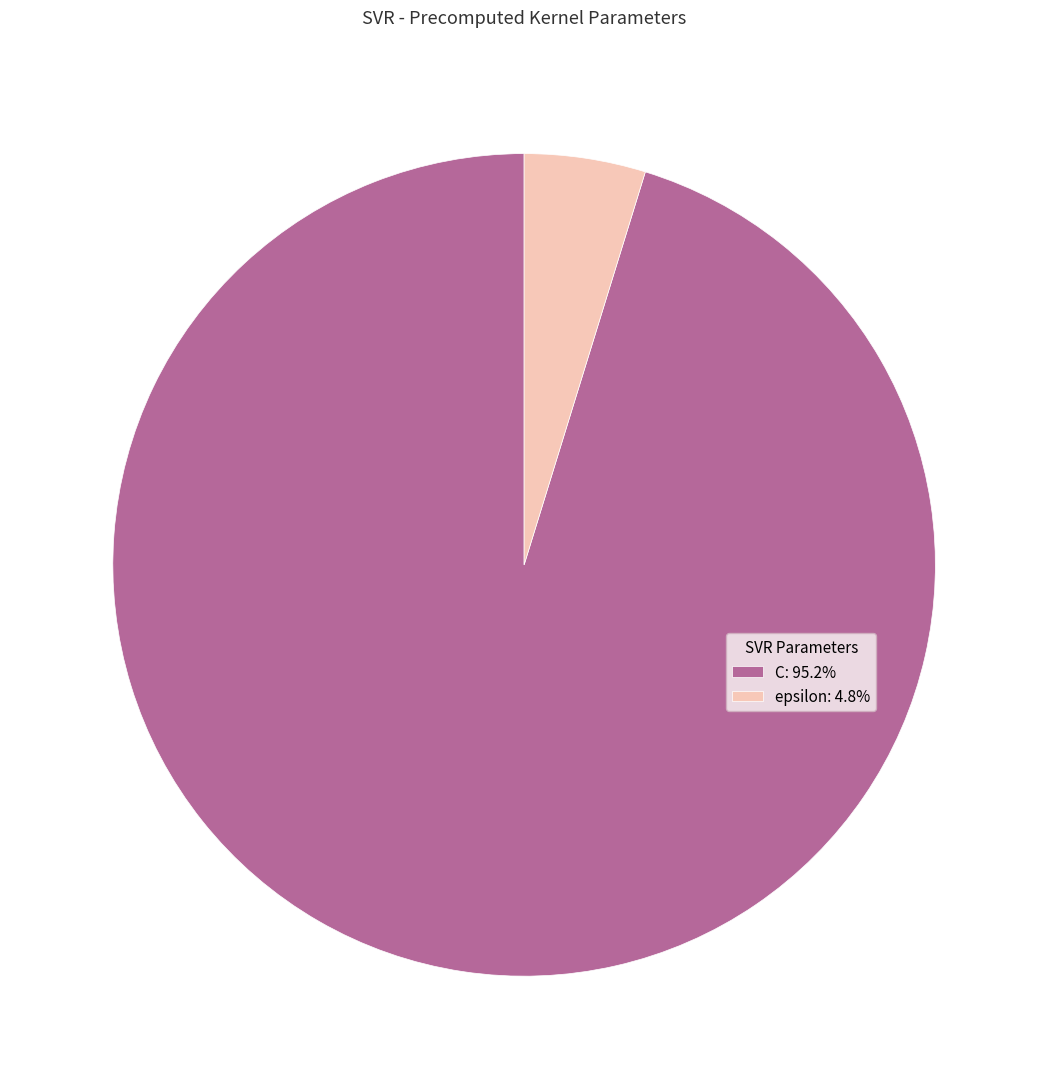

Combined, do epsilon: 4.8% and C: 95.2% account for over 50%?

Yes